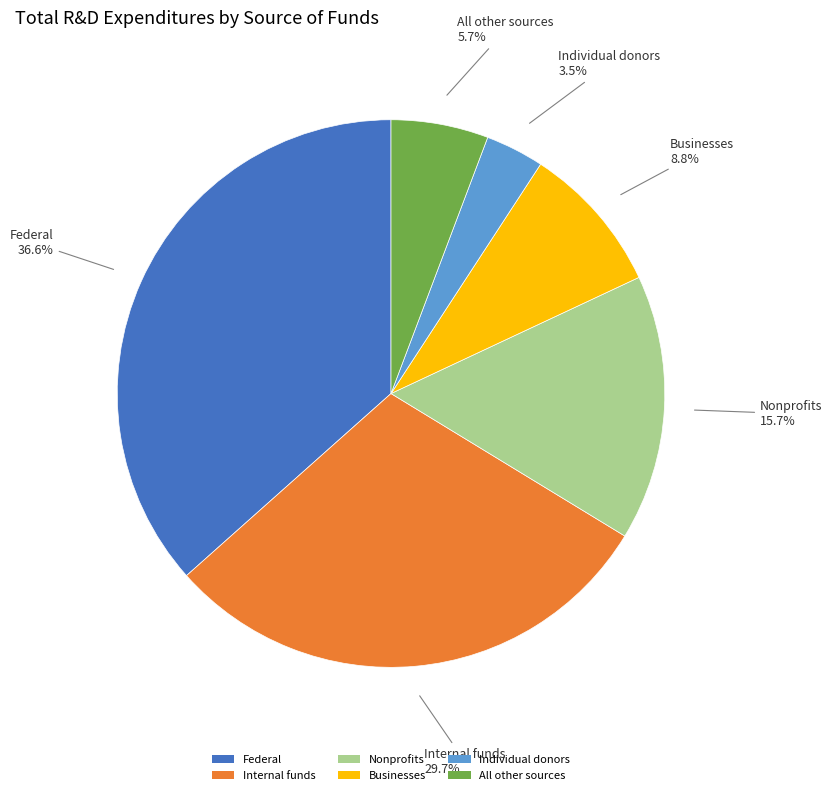

To the nearest percent, what percentage of the pie is Internal funds?

30%